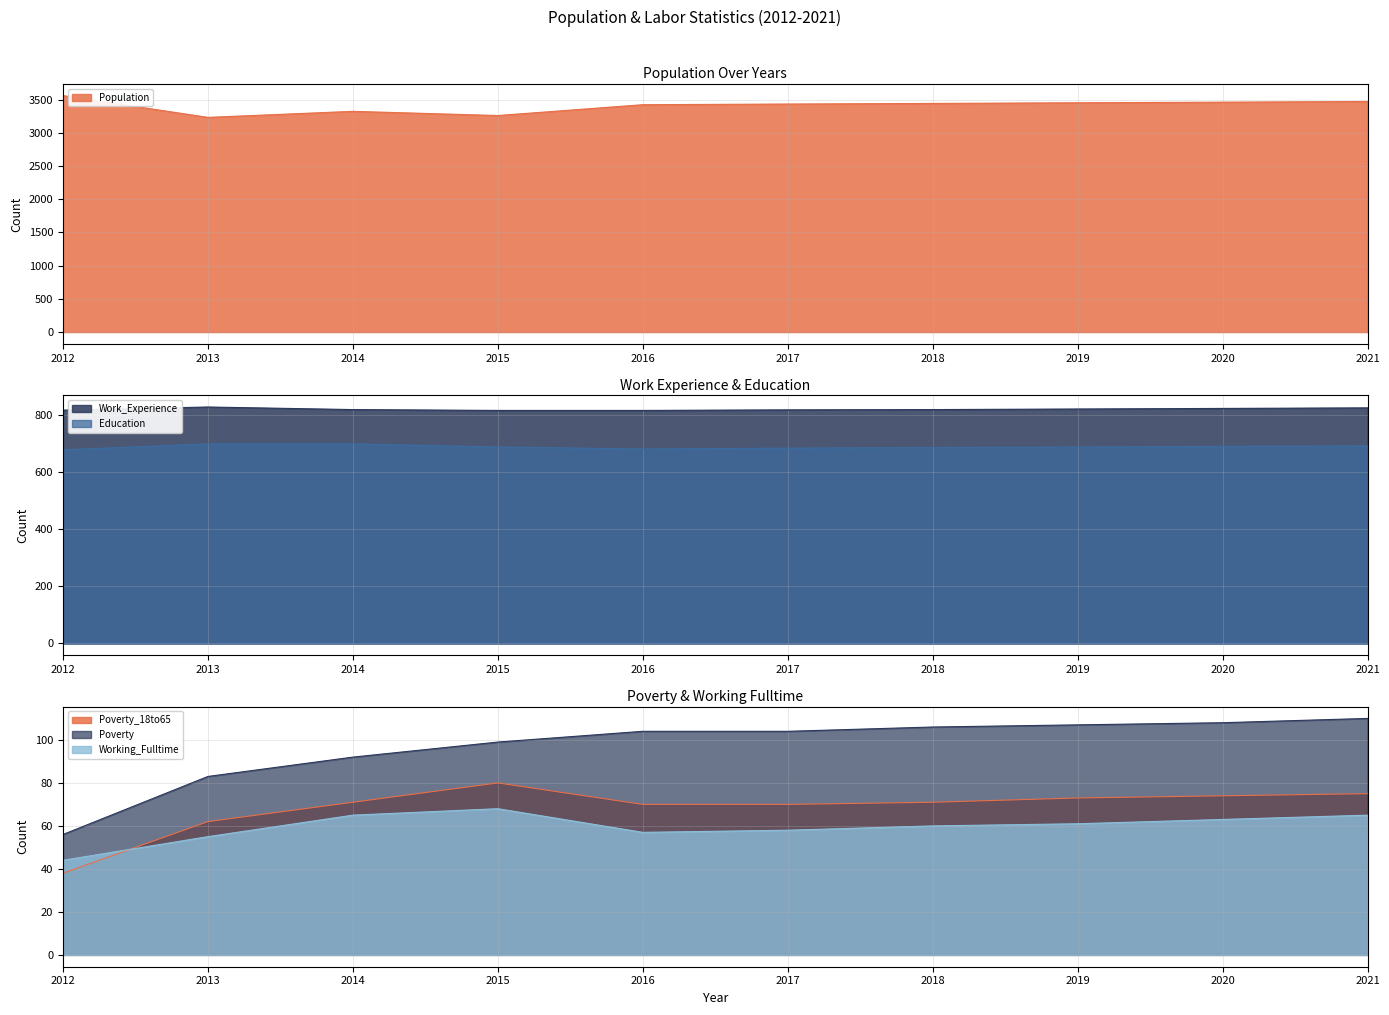

At which category is the sum across all series the highest?

2021